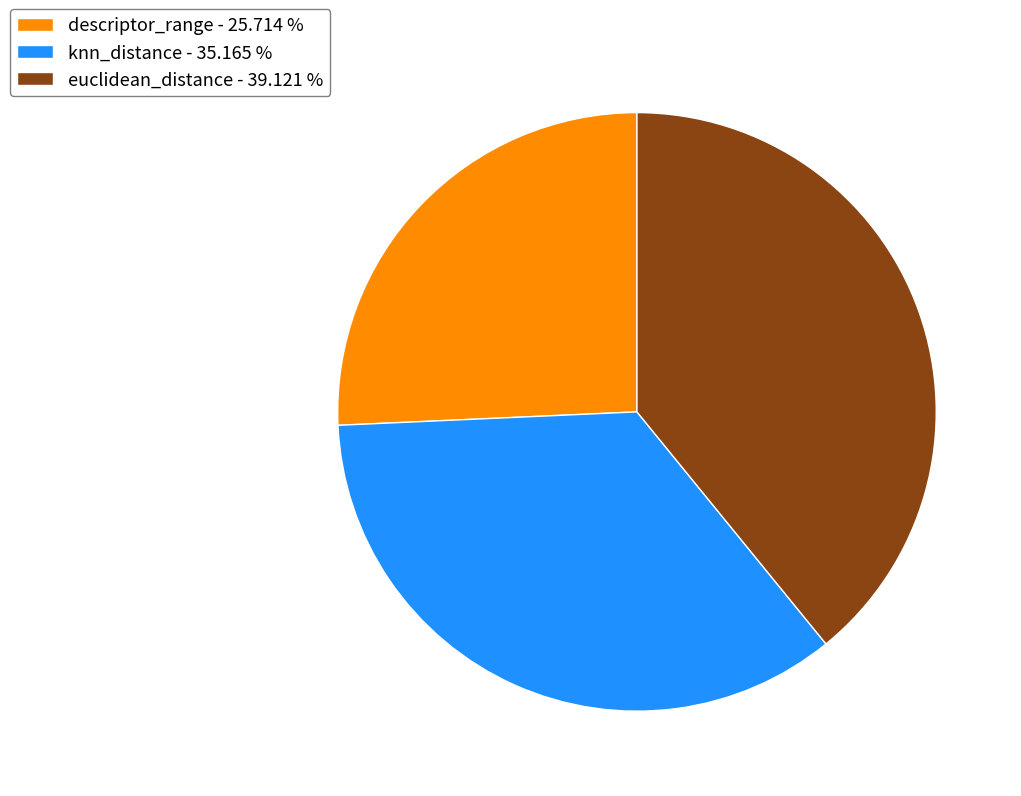

How many slices are in this pie chart?

3